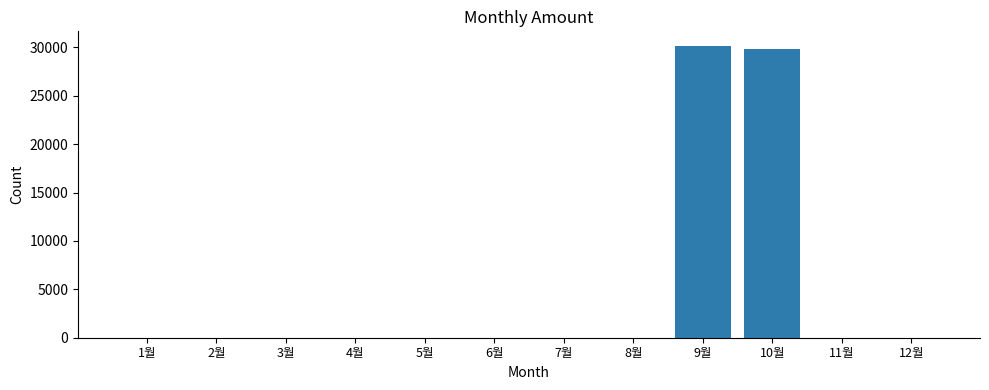

What is the maximum value shown in the chart?

30150